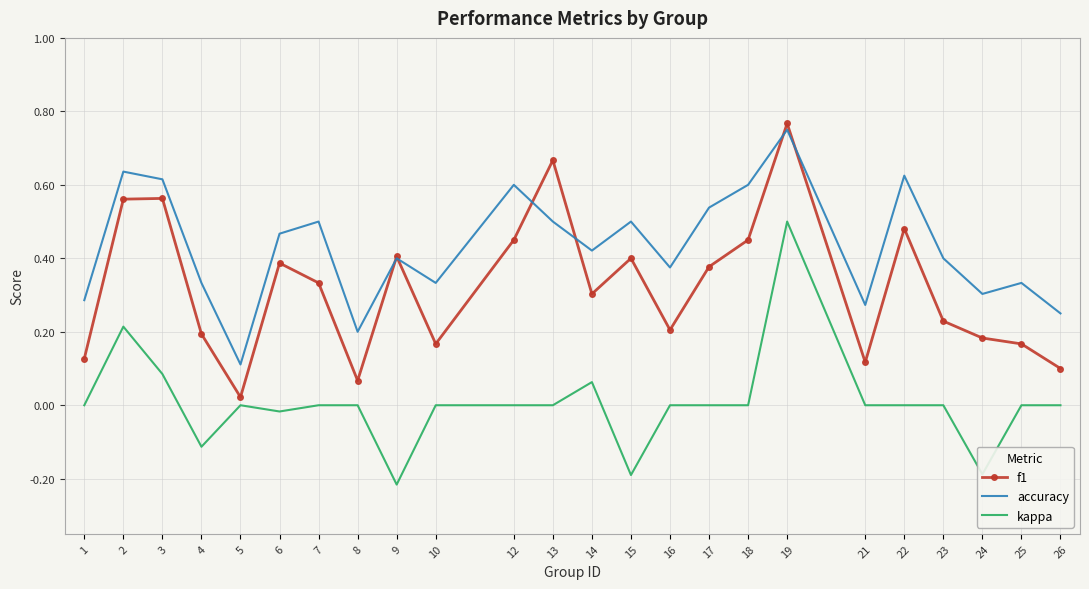

Which category has the lowest value in the f1 series?

5